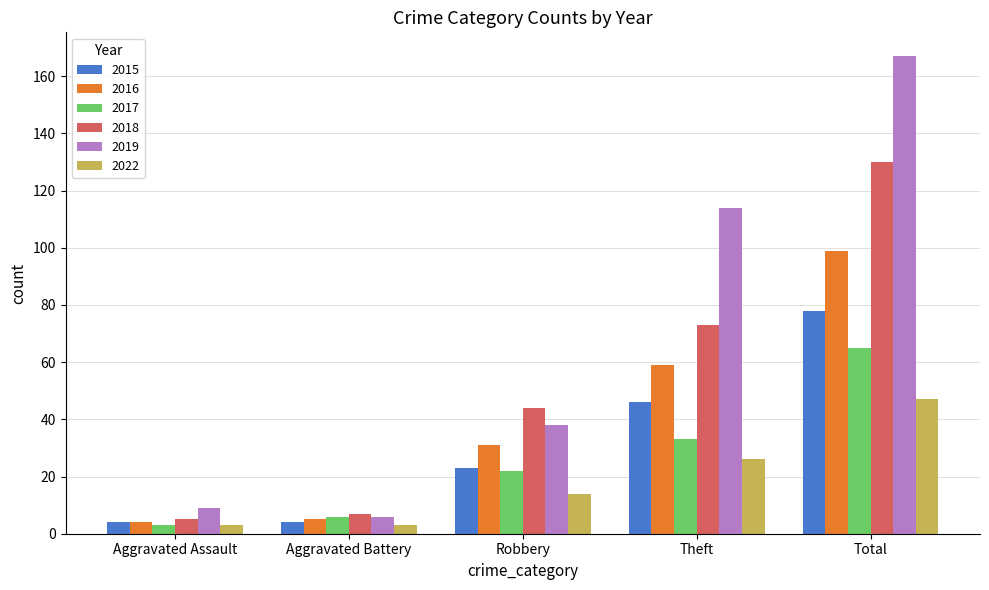

Which series has the largest range (max minus min)?

2019